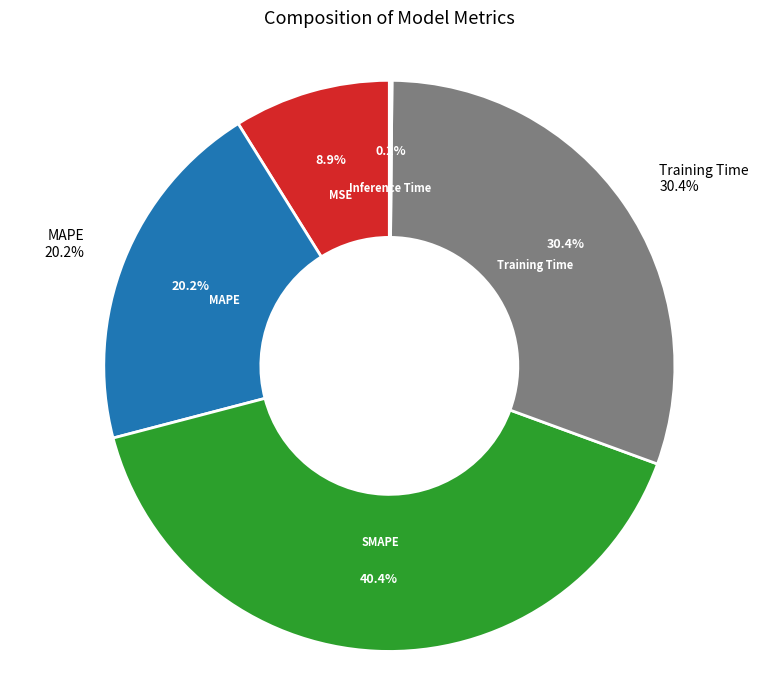

How many segments does this pie chart have?

5